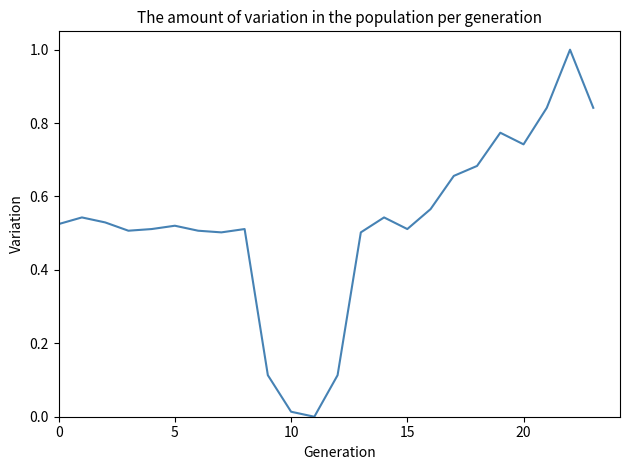

What is the difference between the maximum and minimum values?

1.0